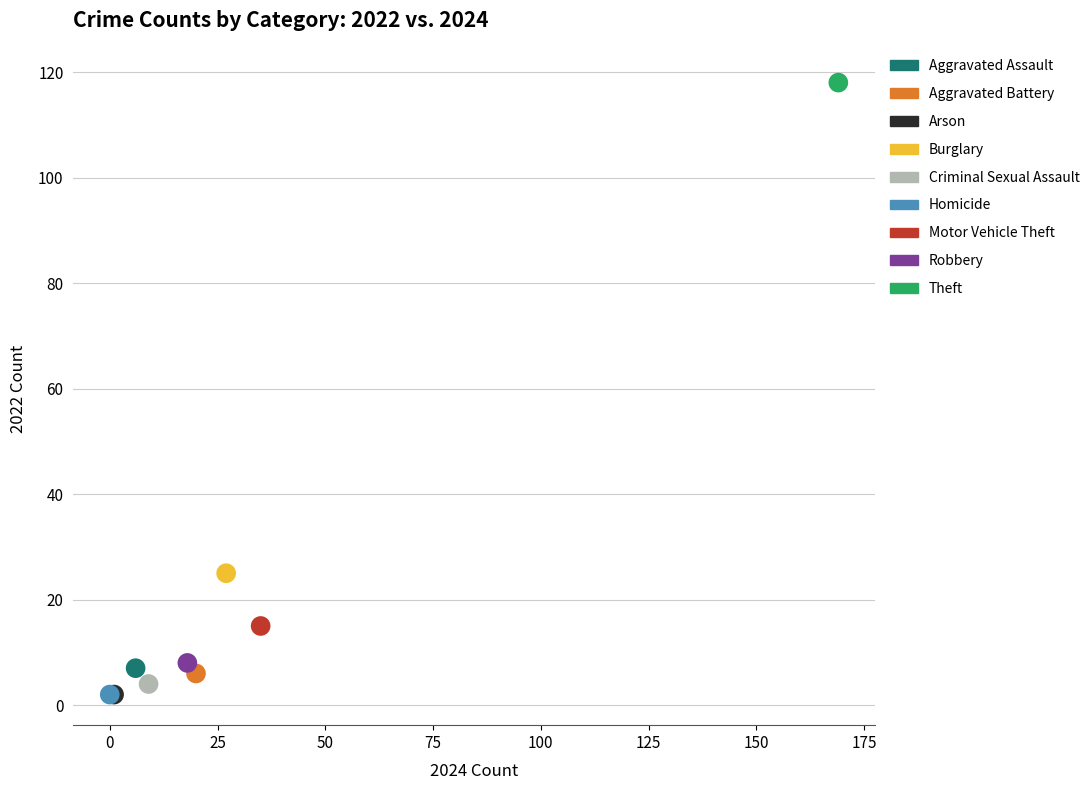

Which series reaches the maximum Y coordinate?

Theft